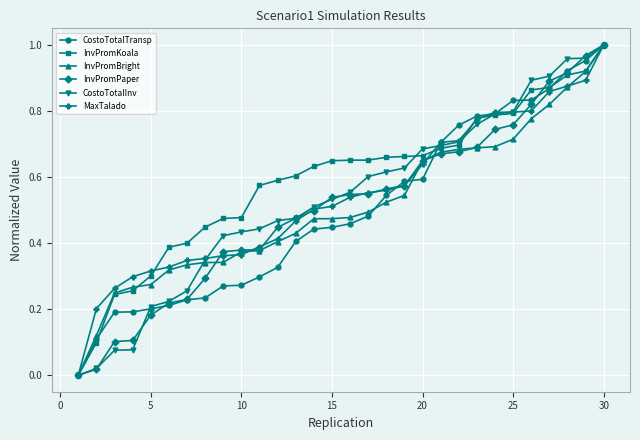

Which series has the largest total across all categories?

InvPromKoala